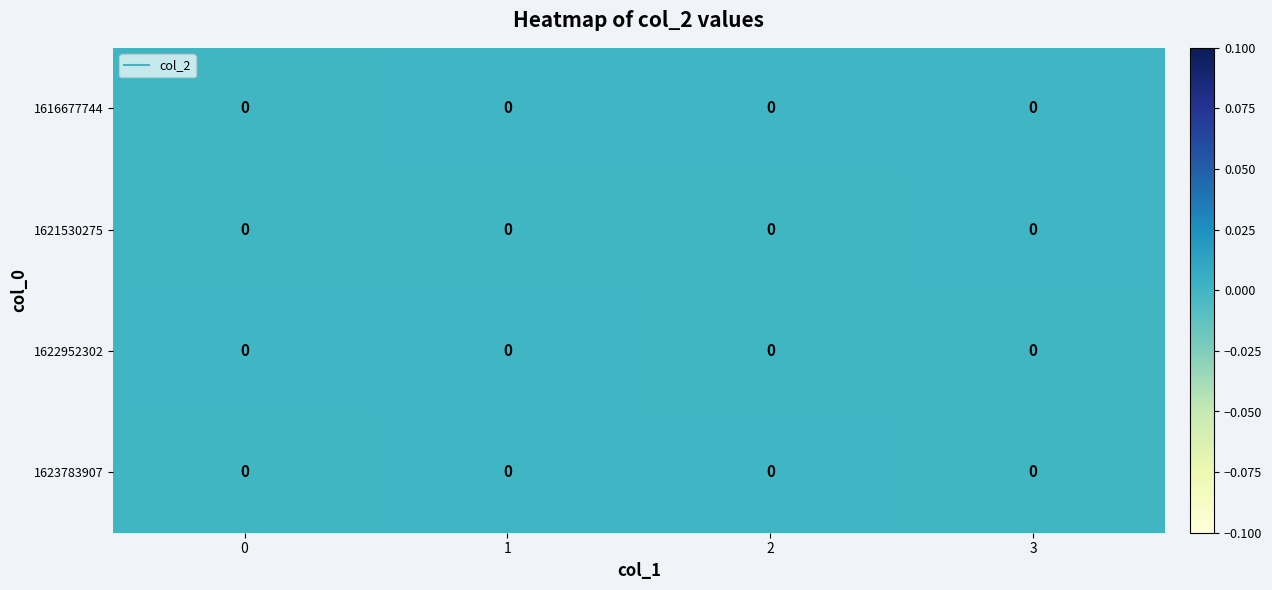

Where is row_1 nearest to the value 0?

2